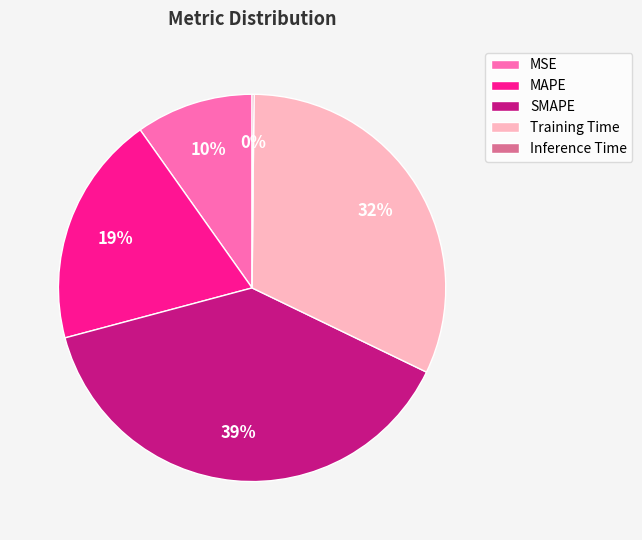

The Training Time slice represents 21% of the pie. True or false?

False